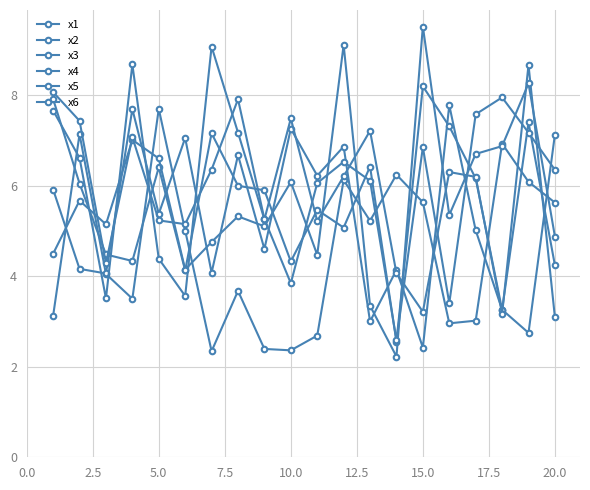

Reading right to left, what are all the values shown in this chart?

x1: 5.6	6.1	6.9	3.0	3.0	5.6	6.2	5.2	6.1	2.7	2.4	2.4	3.7	2.3	5.0	7.7	3.5	4.1	7.1	3.1
x2: 7.1	2.8	3.3	5.0	7.8	2.4	4.1	3.0	6.9	6.2	7.3	4.6	6.7	4.1	7.1	5.4	7.7	4.1	4.2	5.9
x3: 4.2	7.4	3.3	6.2	7.3	8.2	2.6	6.4	5.1	5.5	4.3	5.9	6.0	7.2	4.1	6.4	4.3	4.5	6.1	7.9
x4: 3.1	8.7	3.2	6.2	6.3	3.2	4.1	7.2	6.2	5.2	7.5	5.3	7.2	9.1	3.6	4.4	8.7	3.5	6.6	7.7
x5: 4.9	8.3	6.9	6.7	5.4	9.5	2.2	3.4	9.1	4.5	6.1	5.1	5.3	4.8	4.2	6.6	7.0	5.2	5.7	4.5
x6: 6.4	7.2	8.0	7.6	3.4	6.9	2.6	6.1	6.5	6.1	3.8	5.3	7.9	6.4	5.2	5.2	7.1	4.3	7.4	8.1